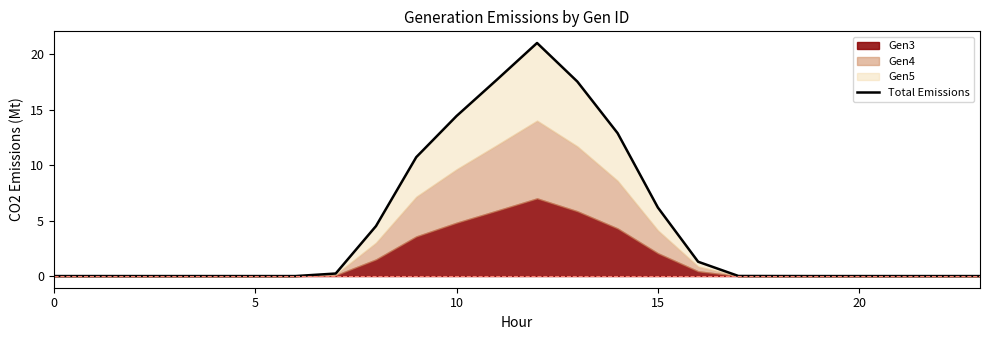

Does the chart have visible grid lines?

No